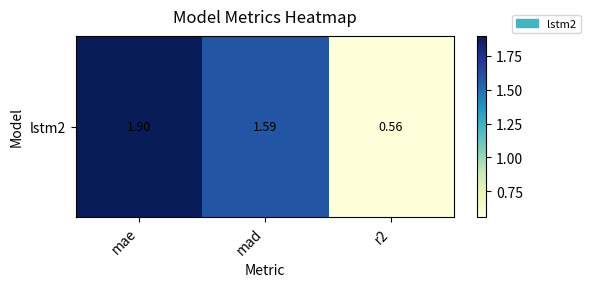

Is it true that the value at mad is 2.6?

False